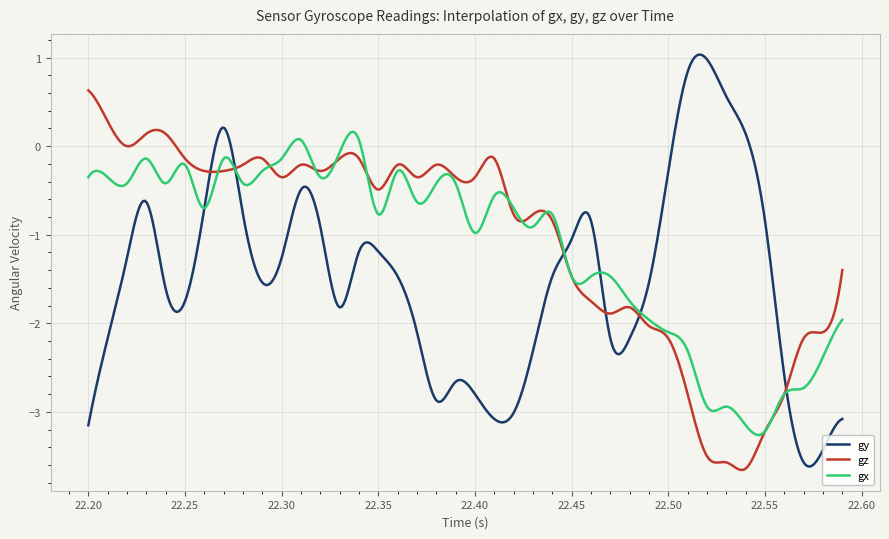

What are all the series names shown in the legend?

gy, gz, gx